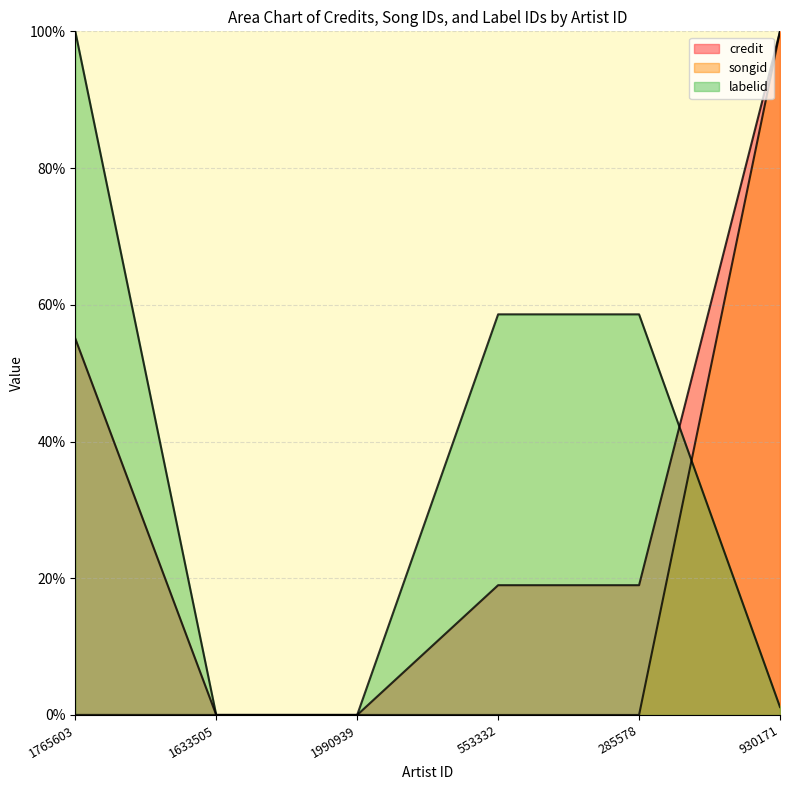

How many values in the songid series exceed 0?

4